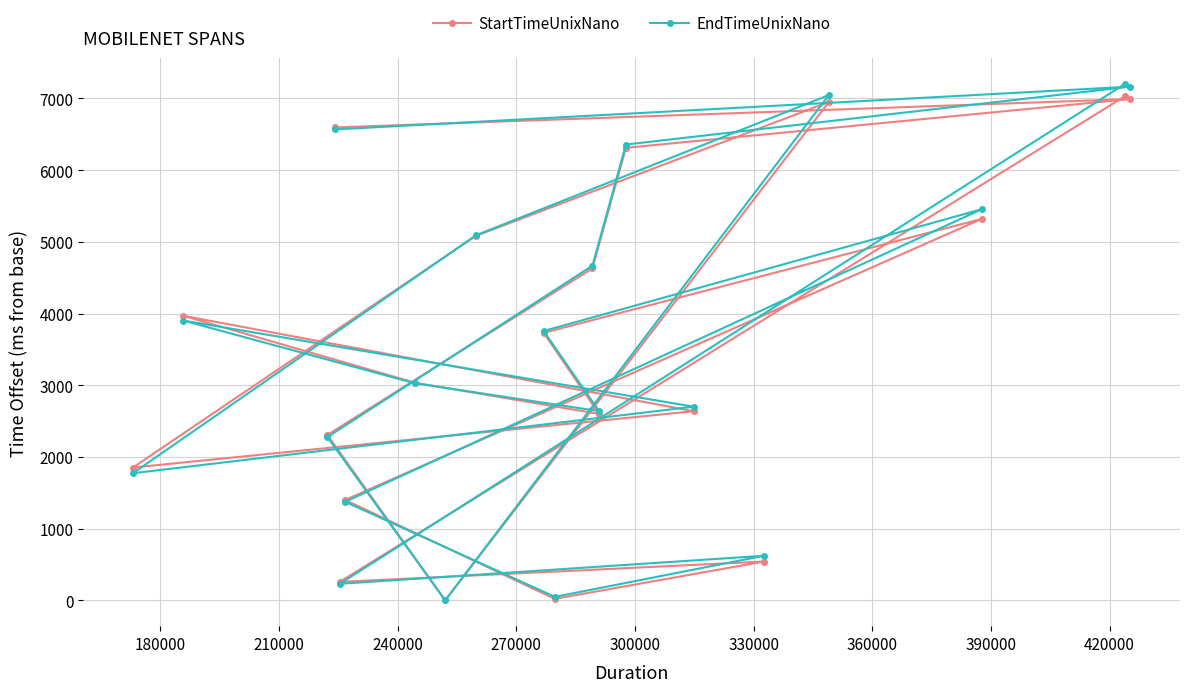

At how many categories does at least one series exceed 5714?

5